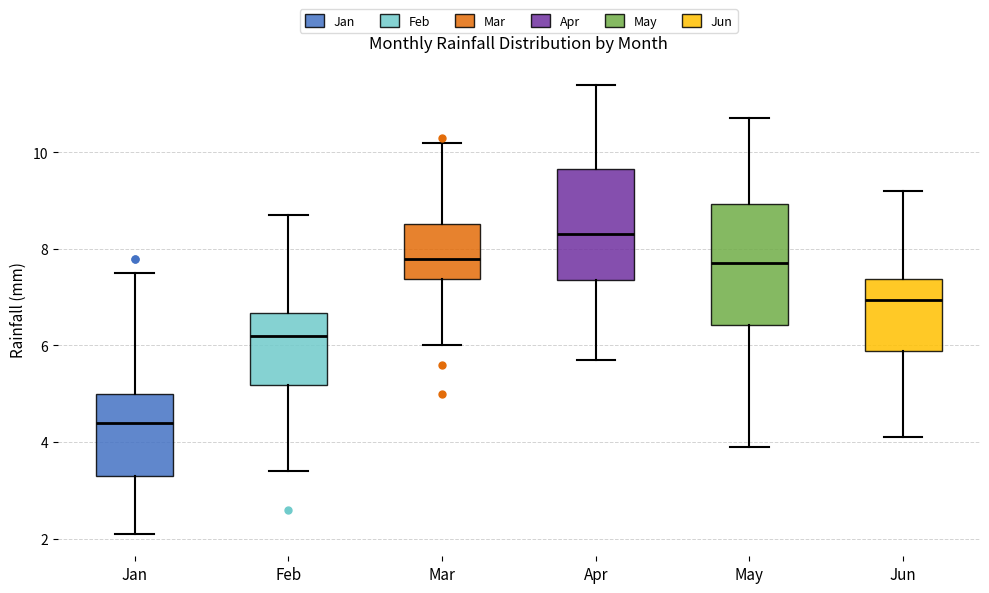

Which box's median line is the lowest?

Jan